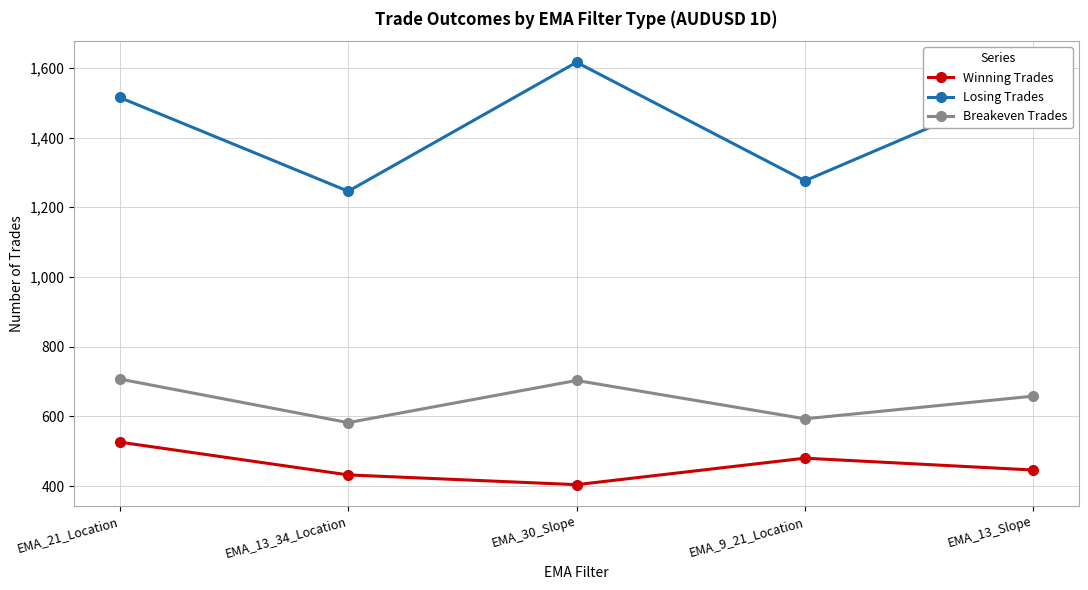

What are all the series names shown in the legend?

Winning Trades, Losing Trades, Breakeven Trades